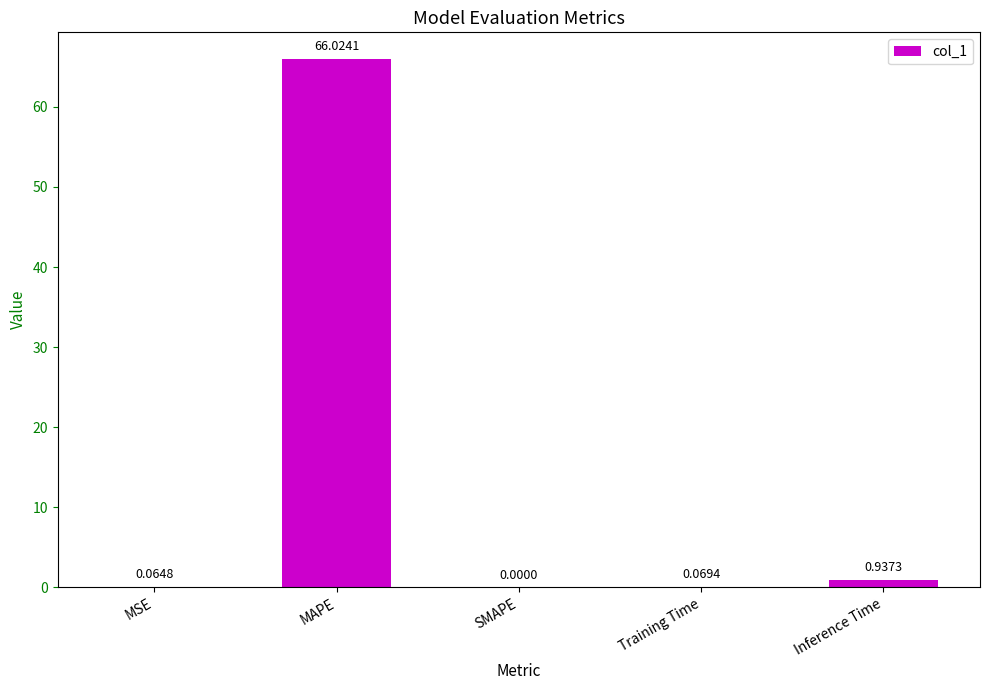

How many series are shown in this chart?

1